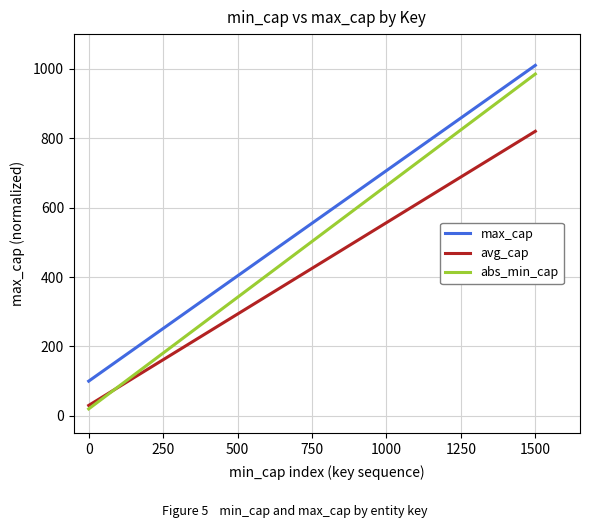

How many values in the max_cap series are below 555?

3